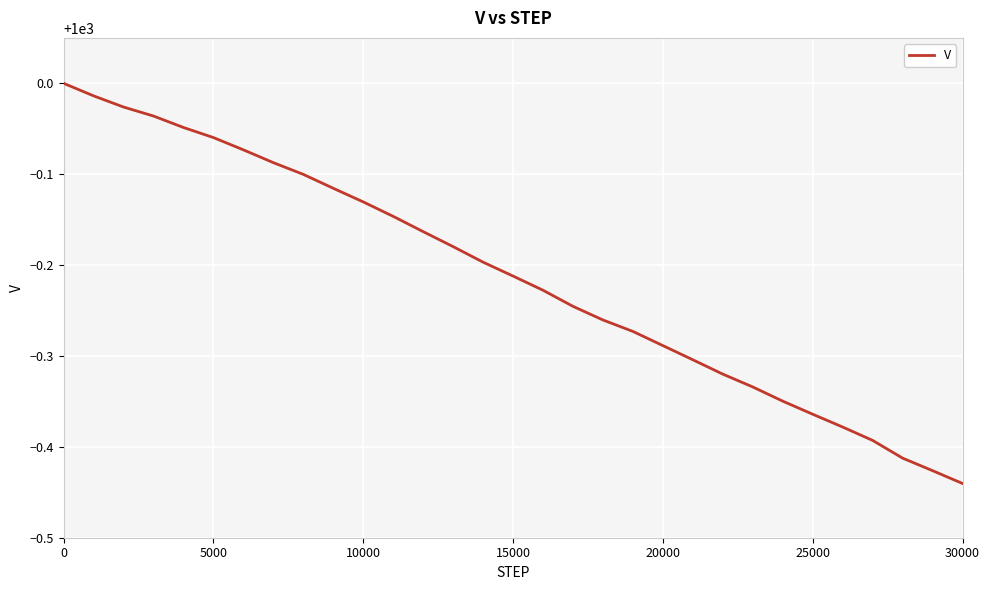

What is the difference between the maximum and minimum values?

0.4